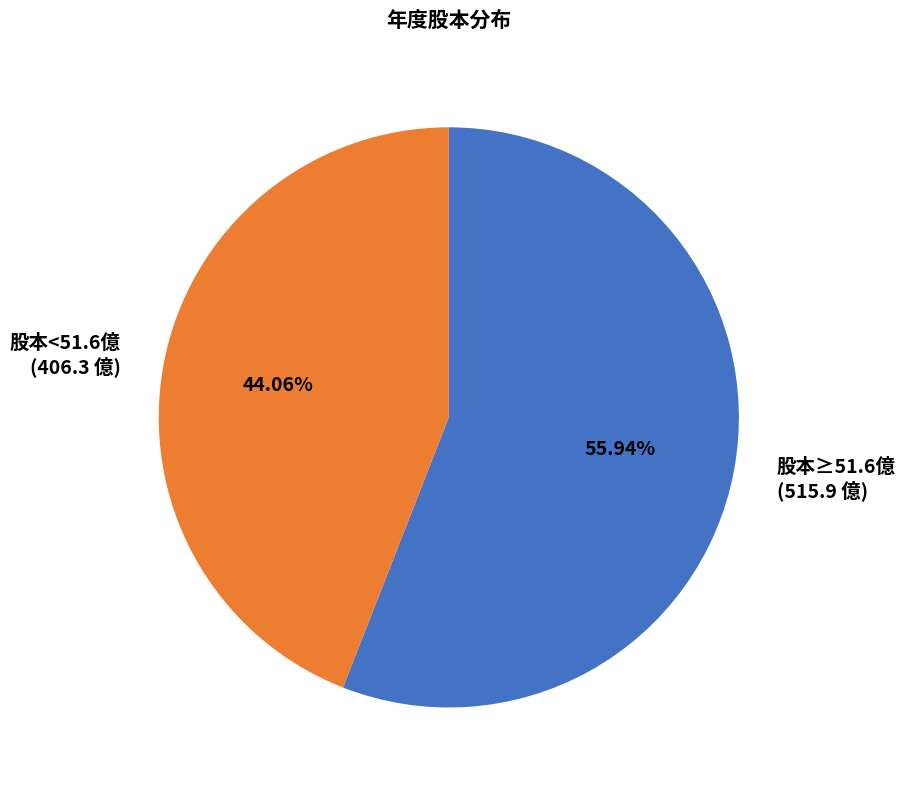

Is the sum of 股本<51.6億 (406.3 億) and 股本≥51.6億 (515.9 億) greater than half?

Yes